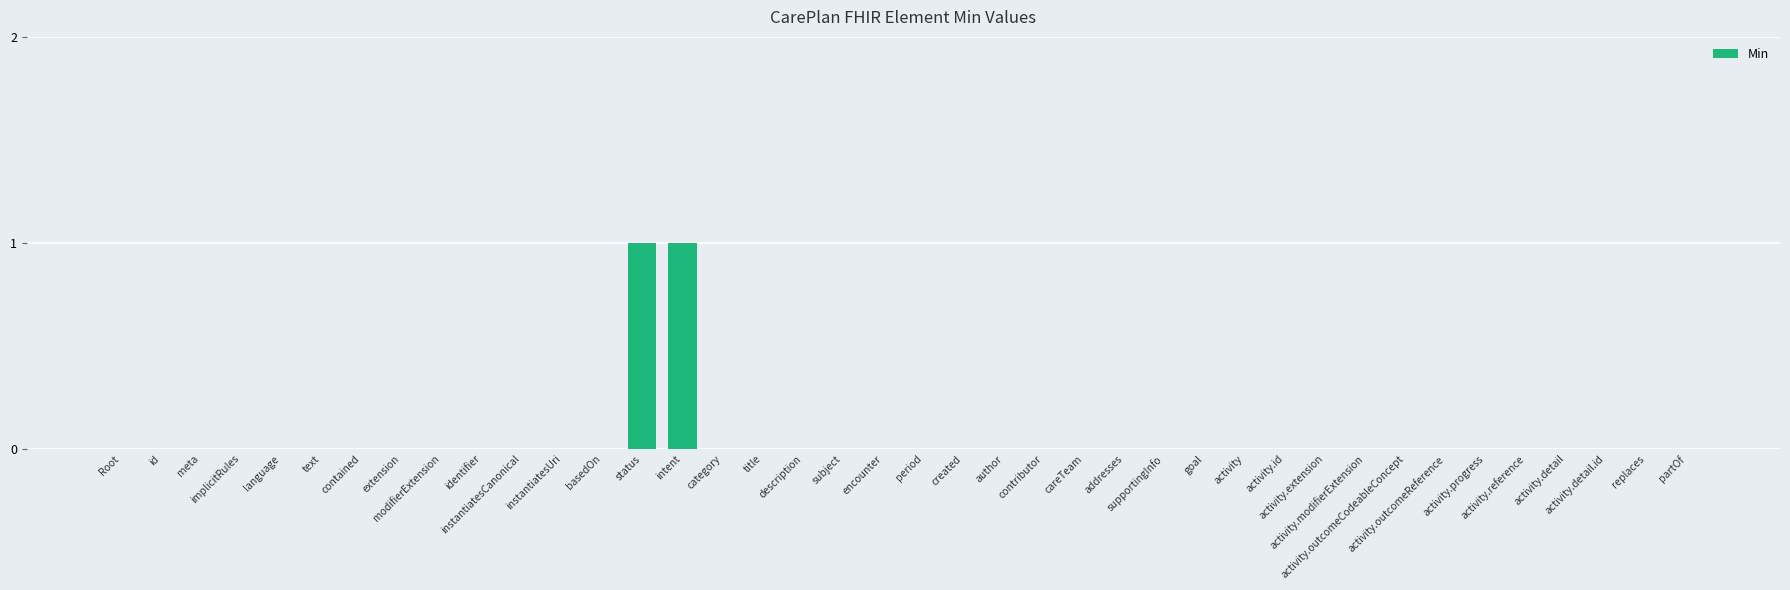

What position from the right is language?

36